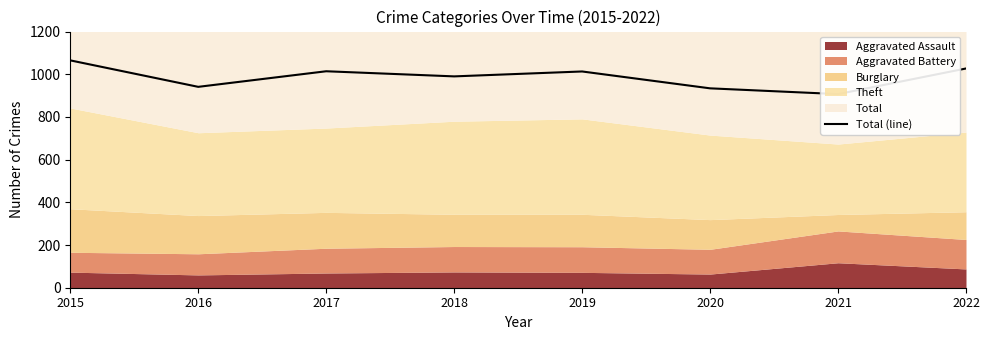

What is the value of the 2nd point from the left?

941